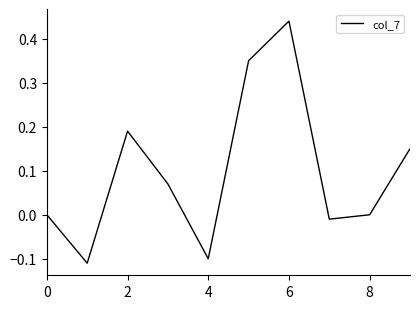

How many lines are shown in the chart?

1